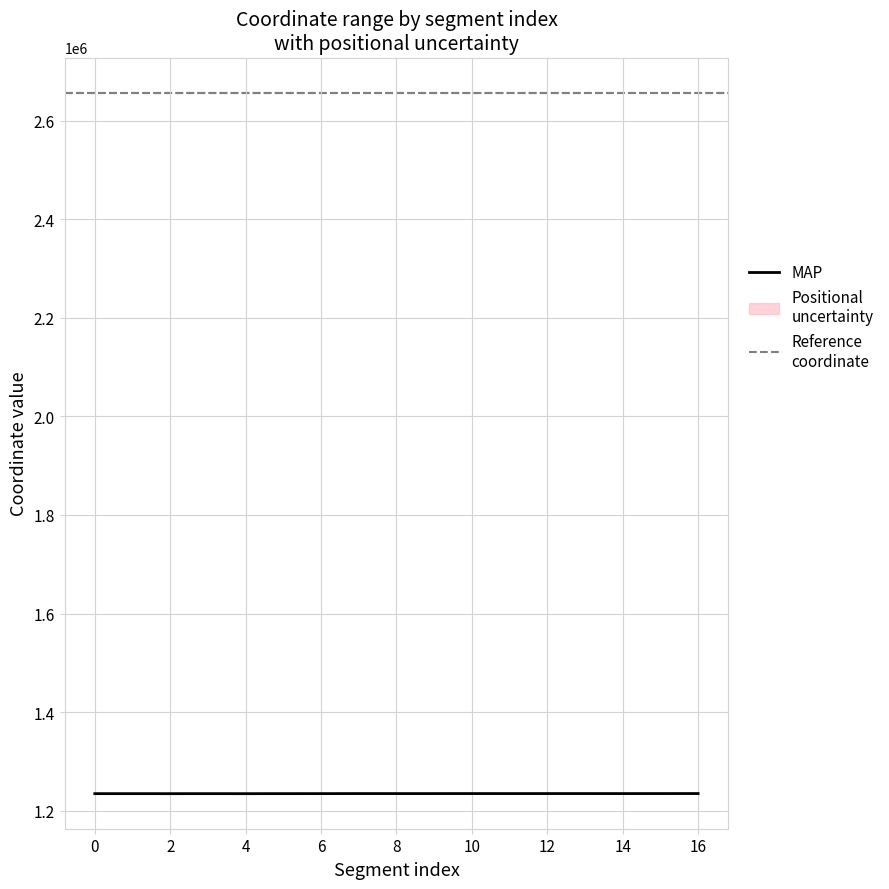

True or false: x0 has a value of 2656939.2 at 11.

True